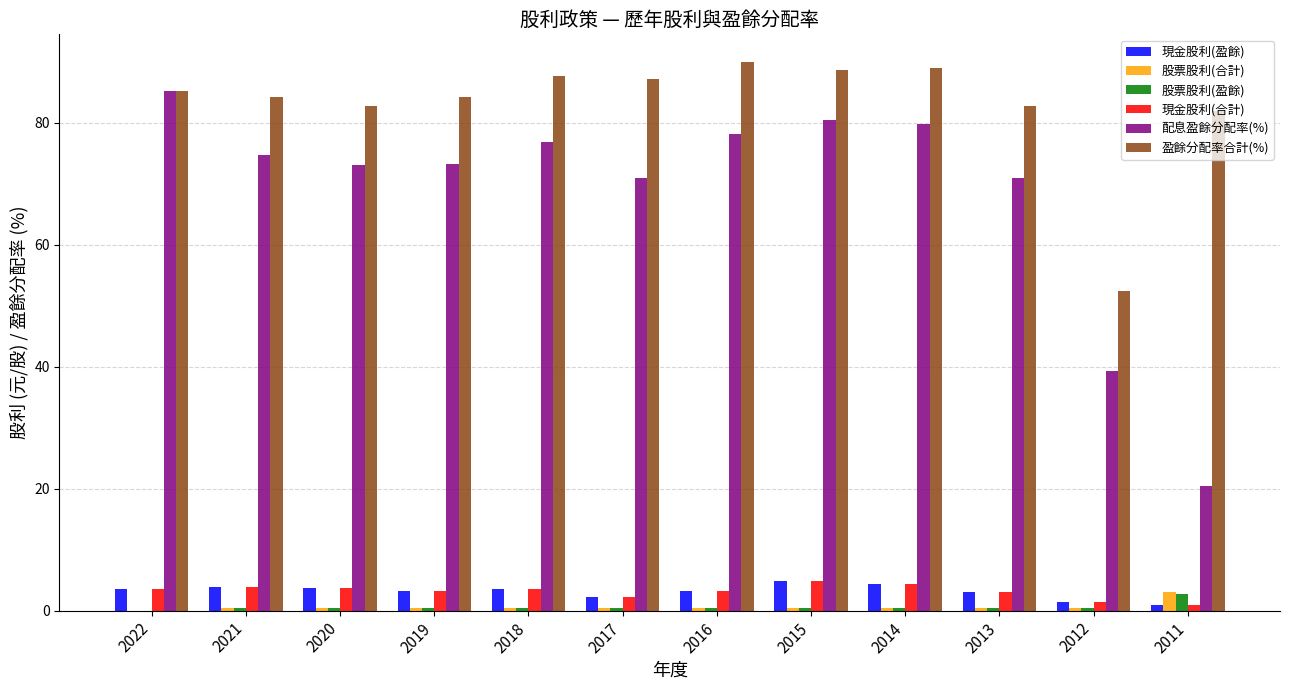

Which series has the largest total across all categories?

盈餘分配率合計(%)